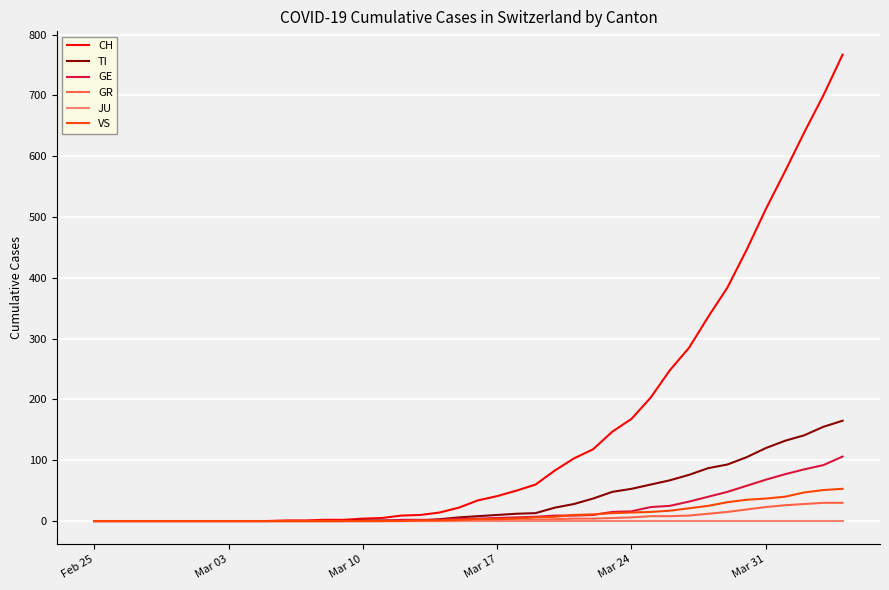

Which series has the largest total across all categories?

CH